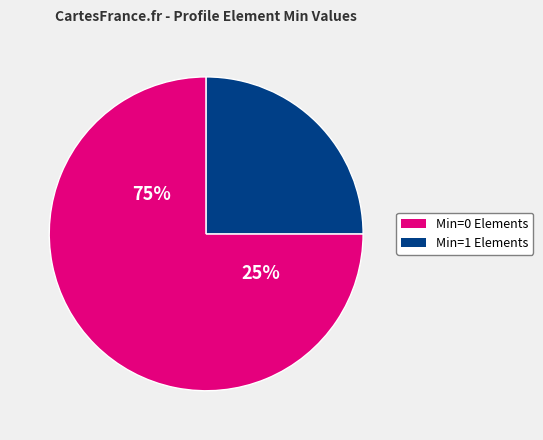

Does any single category account for the majority?

Yes